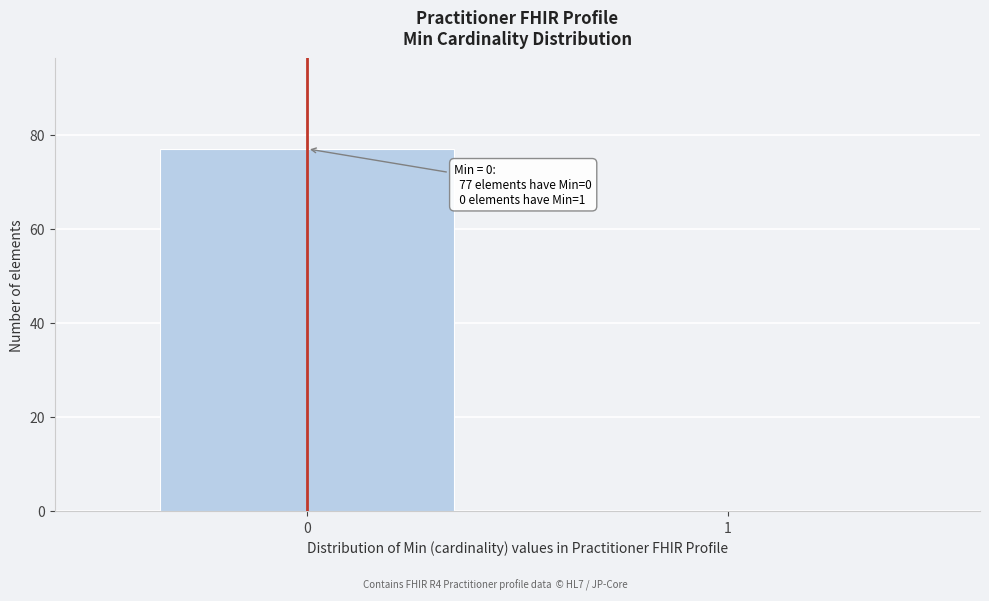

Reading left to right, extract all data points from this chart.

0=77	1=0